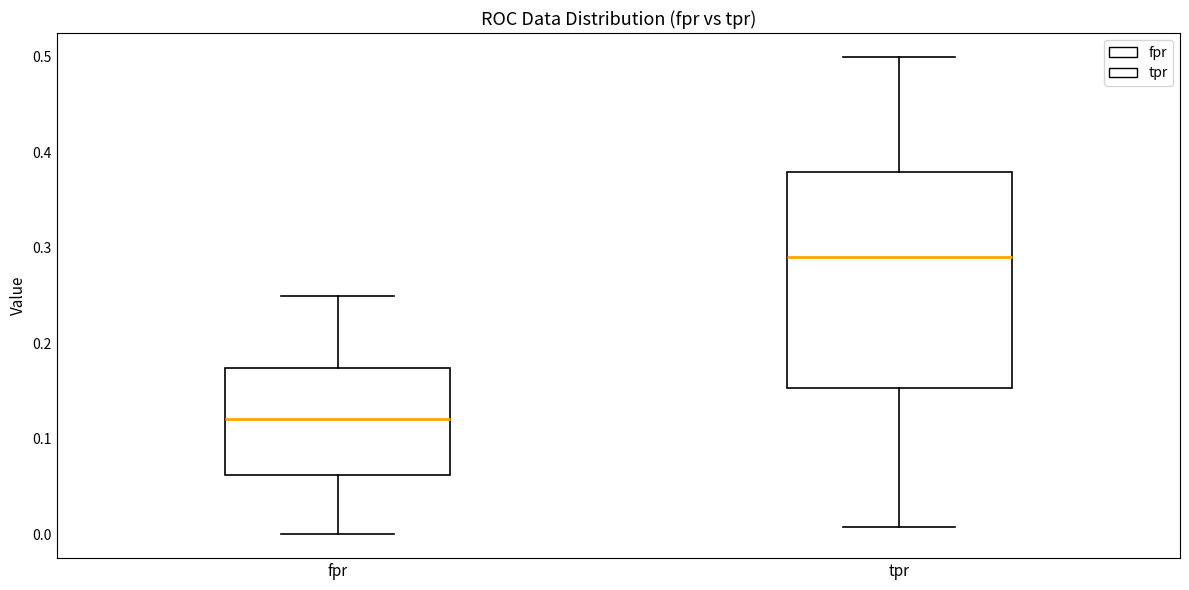

Reading left to right, transcribe this box plot: for each box, give where its median line is, the range the box spans, and where its two whiskers end, as read against the y-axis. The values are not printed on the chart, so give them approximately, as read against the axis.

fpr: median 0.12, box 0.06 to 0.17, whiskers 0.00 to 0.25
tpr: median 0.29, box 0.15 to 0.38, whiskers 0.01 to 0.50